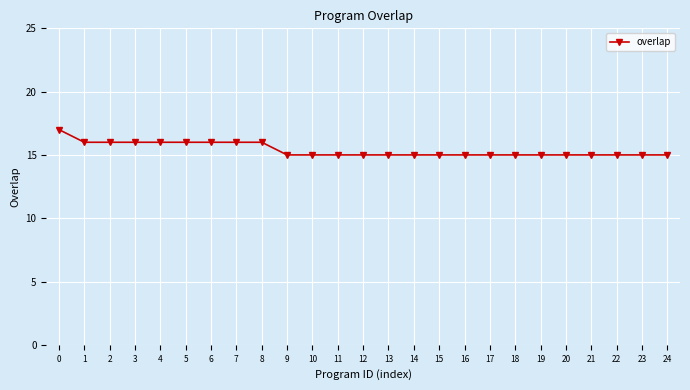

Count the number of data series in this chart.

1